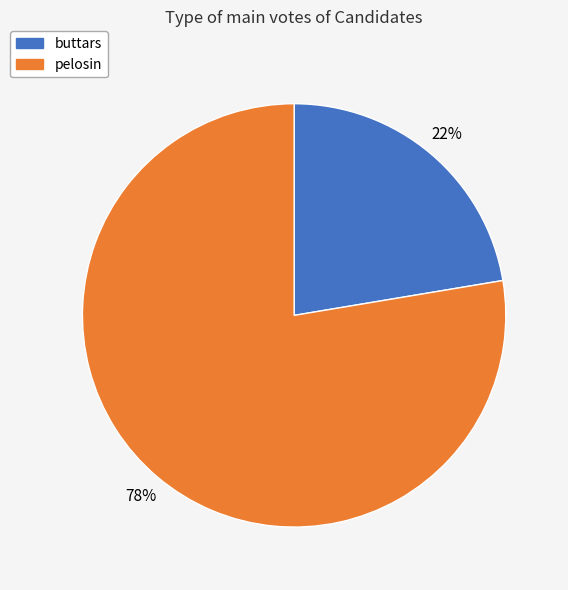

Which category has the biggest portion of the pie?

pelosin